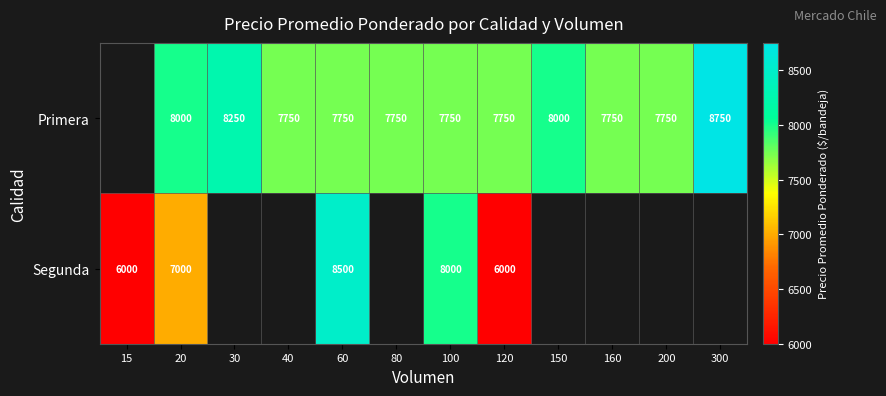

Is it true that Primera equals 7750 at 100?

True